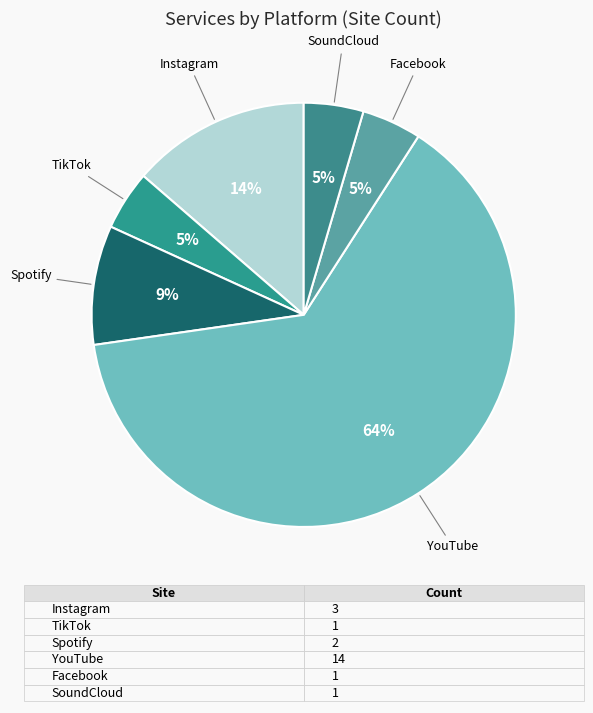

Between YouTube and Spotify, which is larger?

YouTube